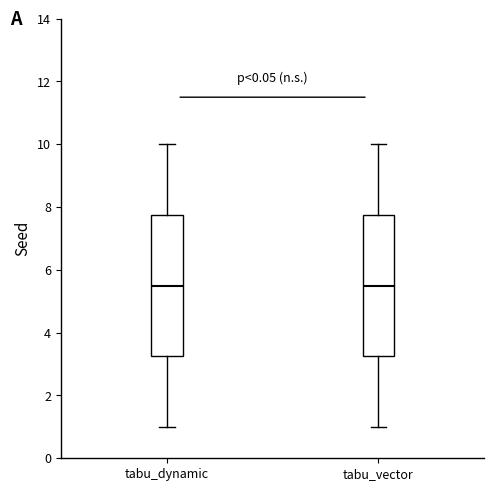

Where is the lower edge of the box for tabu_vector on the y-axis? The values are not printed on the chart, so give them approximately, as read against the axis.

3.2